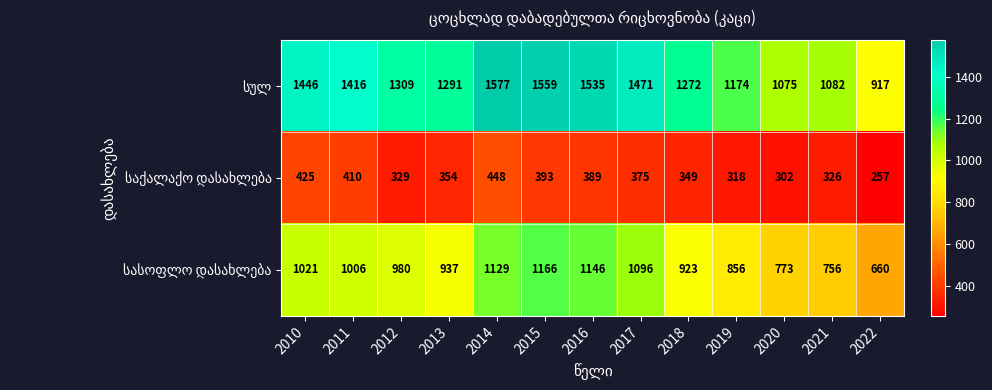

What is the difference between the highest and lowest values at 2015?

1166